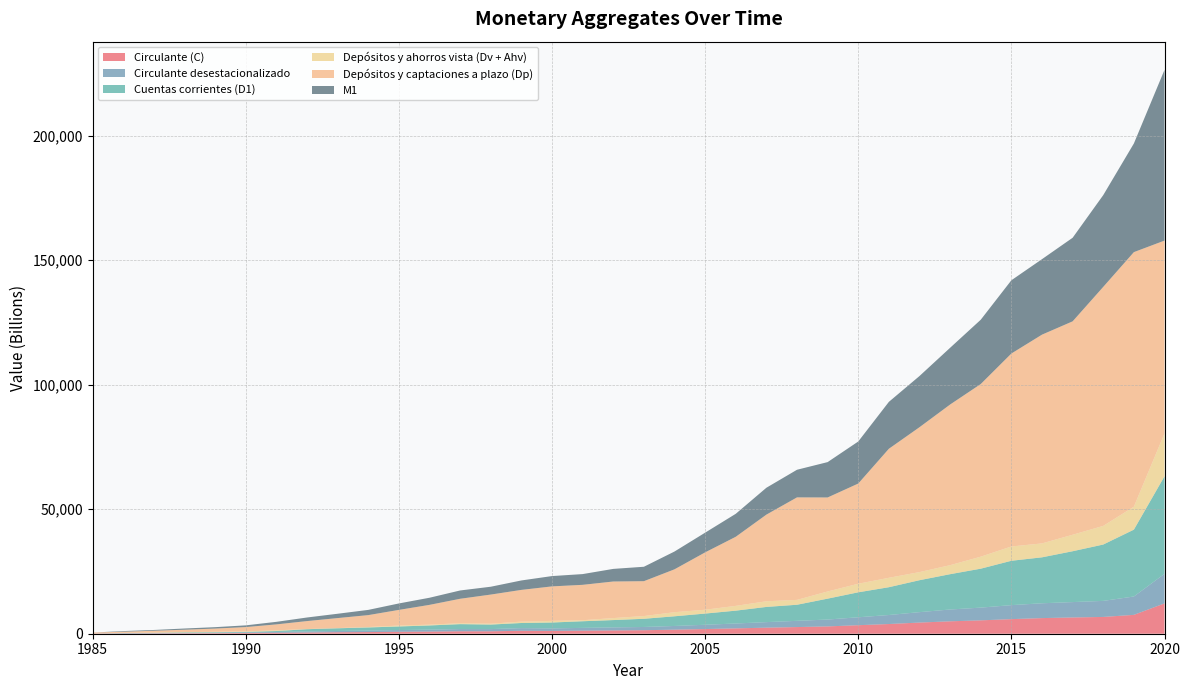

Reading left to right, what are all the values shown in this chart?

Circulante (C): 80	109	136	182	222	284	368	480	581	665	783	857	982	973	1184	1127	1231	1320	1407	1627	1877	2149	2429	2676	2935	3423	3892	4480	4985	5371	5858	6275	6528	6740	7575	12180
Circulante desestacionalizado: 0	100	125	164	199	257	337	438	521	594	695	779	892	887	1064	1006	1114	1219	1302	1491	1719	1957	2234	2498	2761	3184	3624	4188	4745	5114	5623	5953	6179	6448	7373	11875
Cuentas corrientes (D1): 0	73	64	182	191	200	379	898	1086	1263	1439	1687	1980	1820	2062	2371	2666	2944	3291	3886	4499	5161	6101	6463	8392	10026	11166	12831	14185	15640	17818	18457	20424	22634	26853	39185
Depósitos y ahorros vista (Dv + Ahv): 0	69	114	119	151	207	276	63	71	168	367	315	371	356	546	647	415	799	1094	1636	1538	1911	2267	1954	2877	3439	3780	3249	3614	4813	5744	5586	6614	7482	9205	17209
Depósitos y captaciones a plazo (Dp): 388	462	755	964	1309	1722	2392	3200	4026	4786	6288	7954	9814	11691	12748	13861	14212	14693	14008	17229	23040	27764	34802	41172	37759	40248	51828	58201	64533	69350	77498	83851	85719	96004	102259	77447
M1: 0	250	313	483	563	691	1023	1441	1738	2096	2589	2860	3334	3149	3792	4145	4312	5063	5792	7149	7914	9221	10797	11093	14205	16888	18839	20560	22784	25824	29419	30319	33566	36856	43633	68573